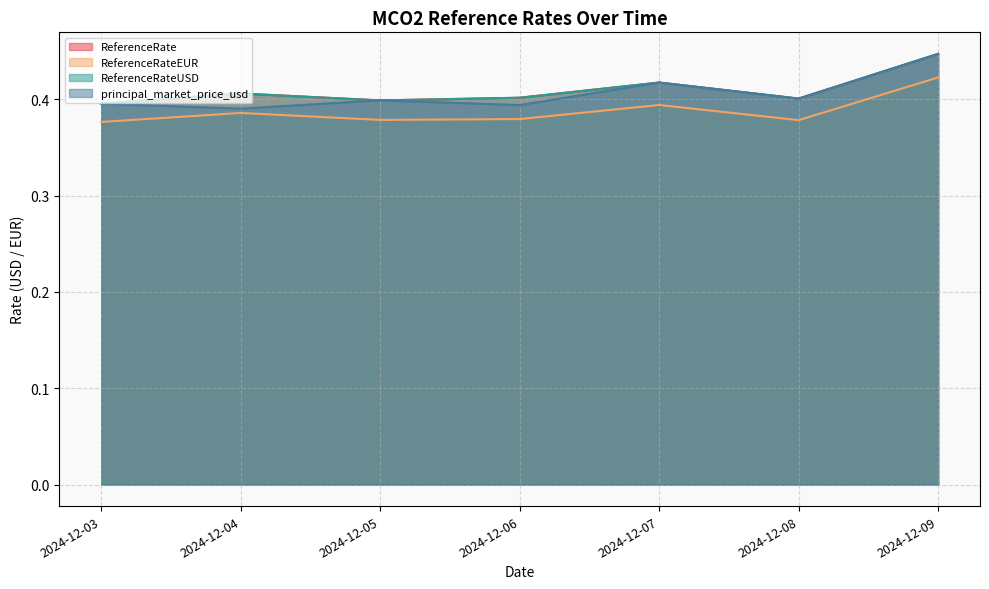

At which category is the sum across all series the highest?

2024-12-09